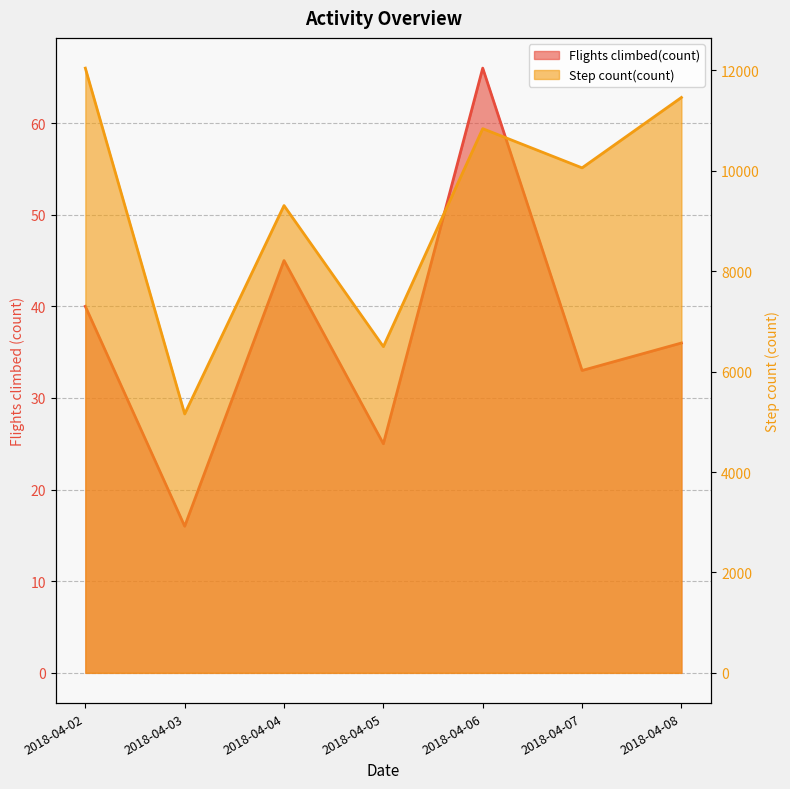

How many data points does each series have?

7